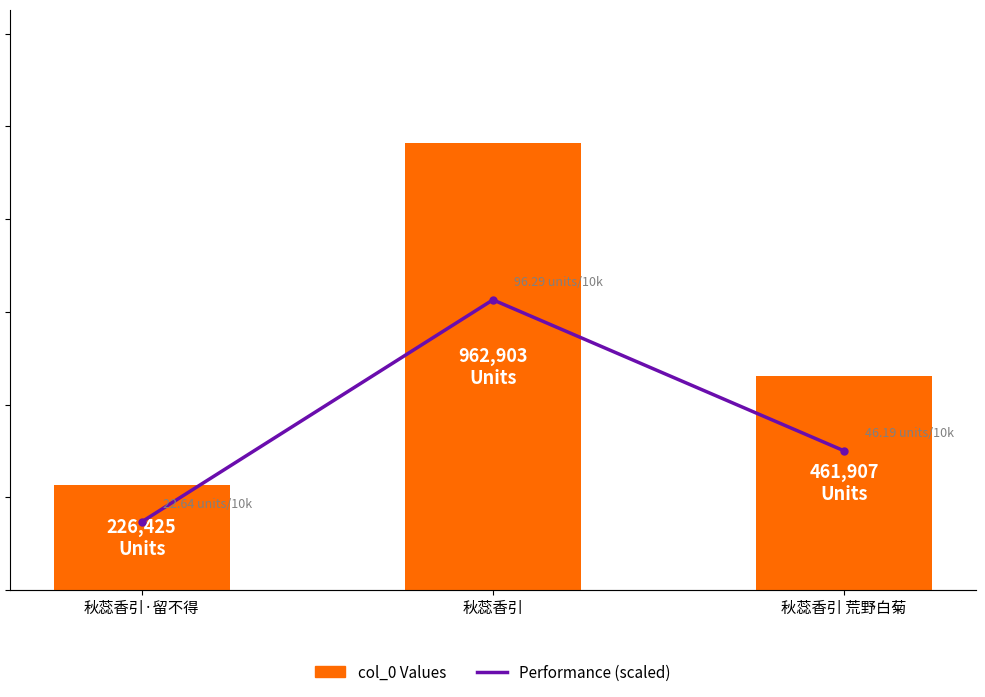

What is the total value across all series at 秋蕊香引?

962999.3